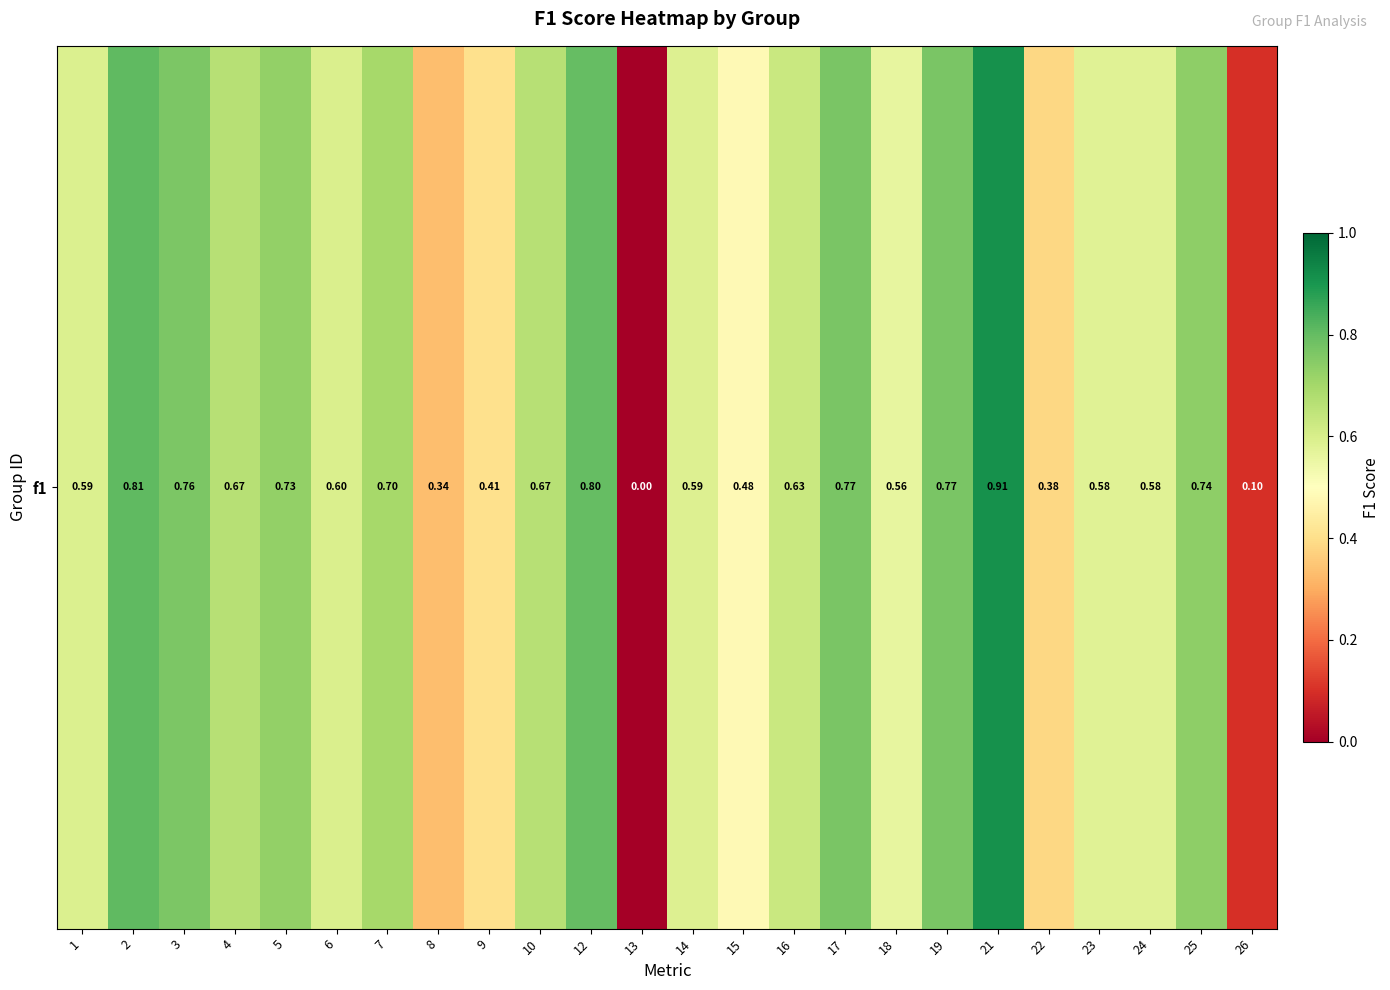

What is the difference between the maximum and minimum values?

0.9